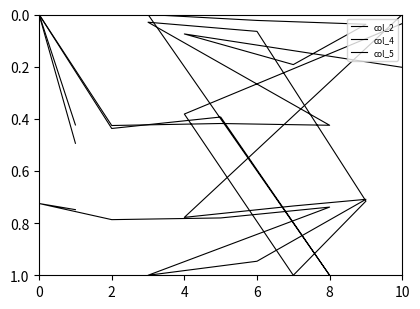

Does the chart have visible grid lines?

No